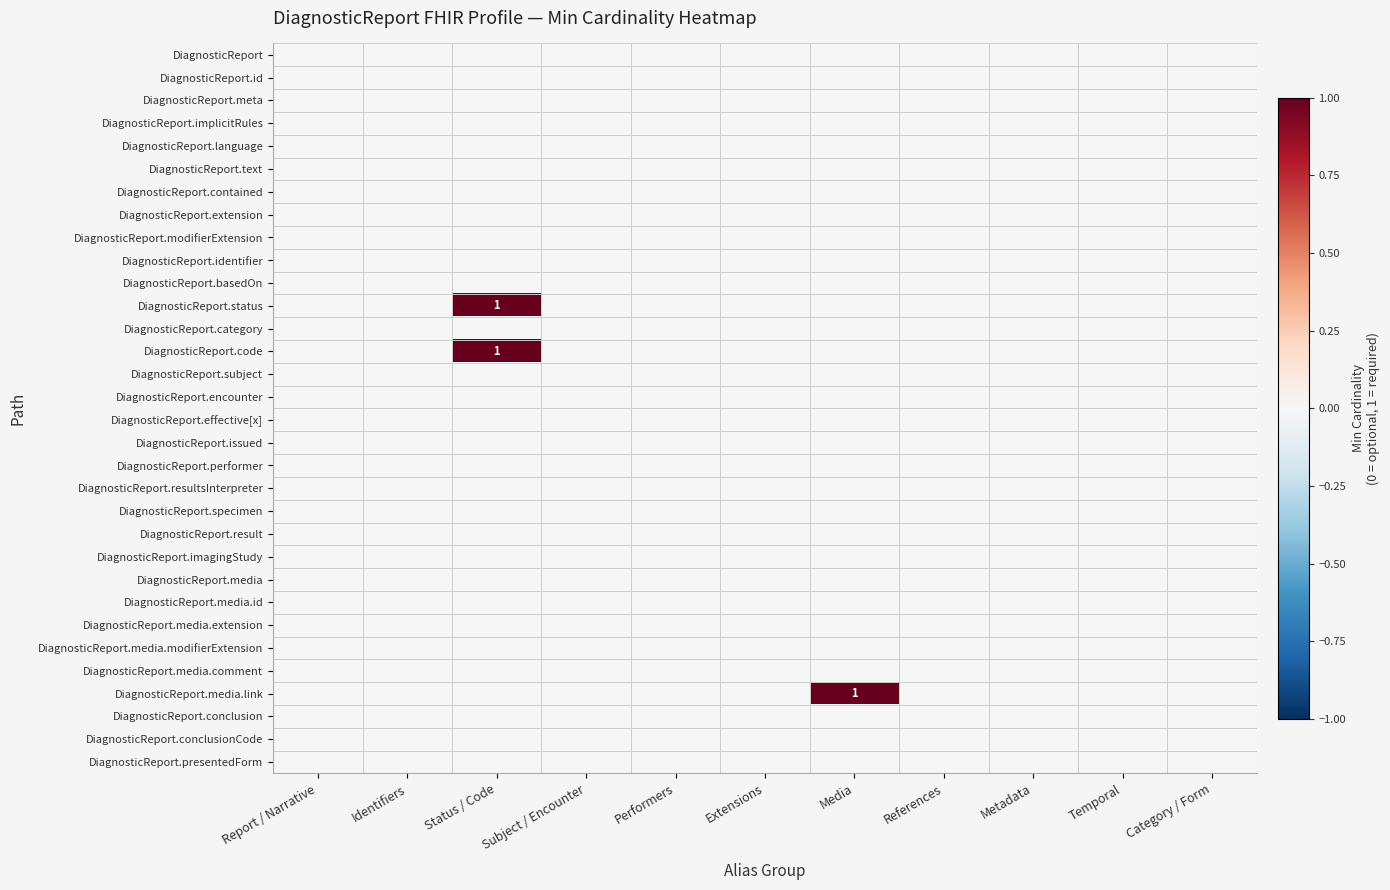

True or false: DiagnosticReport.result has a value of 0 at Media.

True